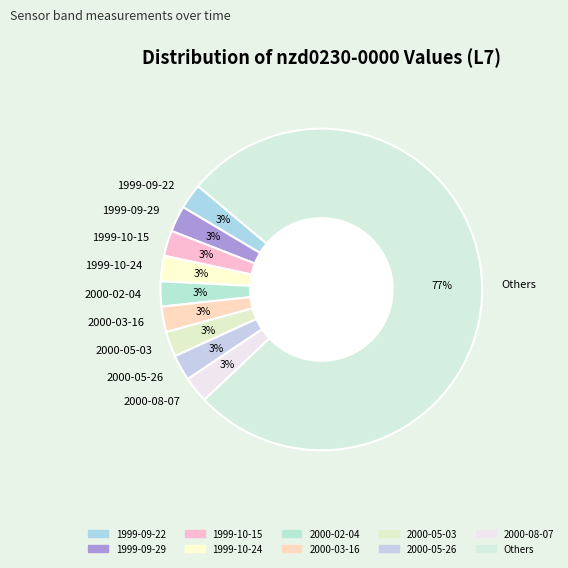

Is there any slice that represents more than half of the pie?

Yes